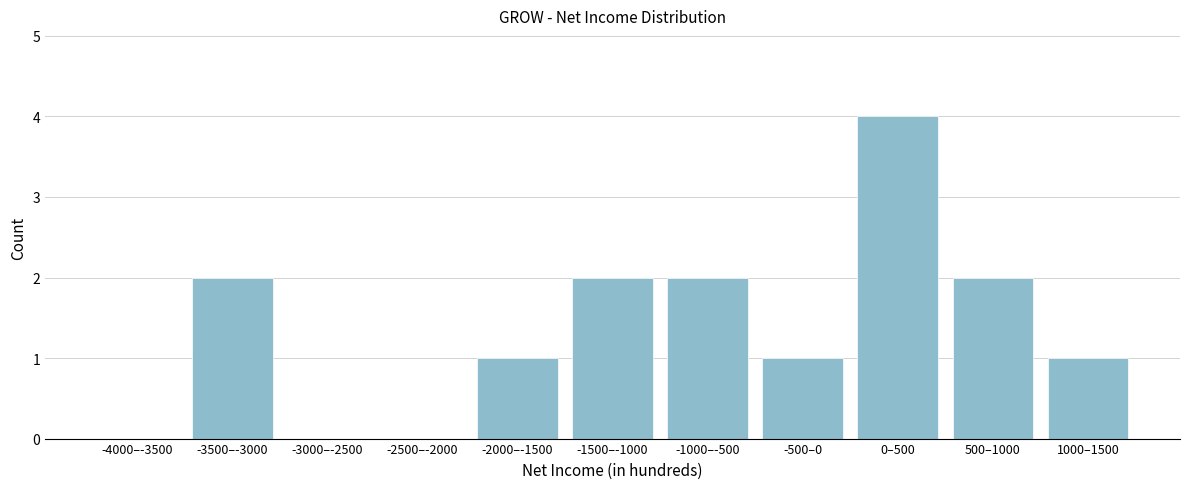

Reading left to right, transcribe all the data shown in this chart.

-4000–-3500=0	-3500–-3000=2	-3000–-2500=0	-2500–-2000=0	-2000–-1500=1	-1500–-1000=2	-1000–-500=2	-500–0=1	0–500=4	500–1000=2	1000–1500=1